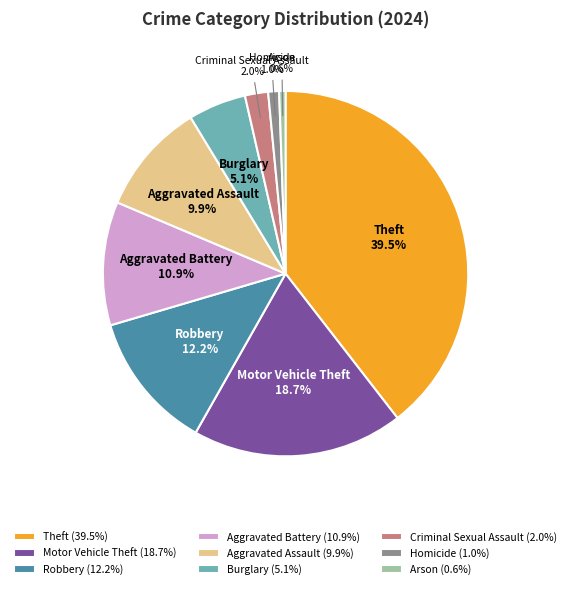

Is there any slice that represents more than half of the pie?

No